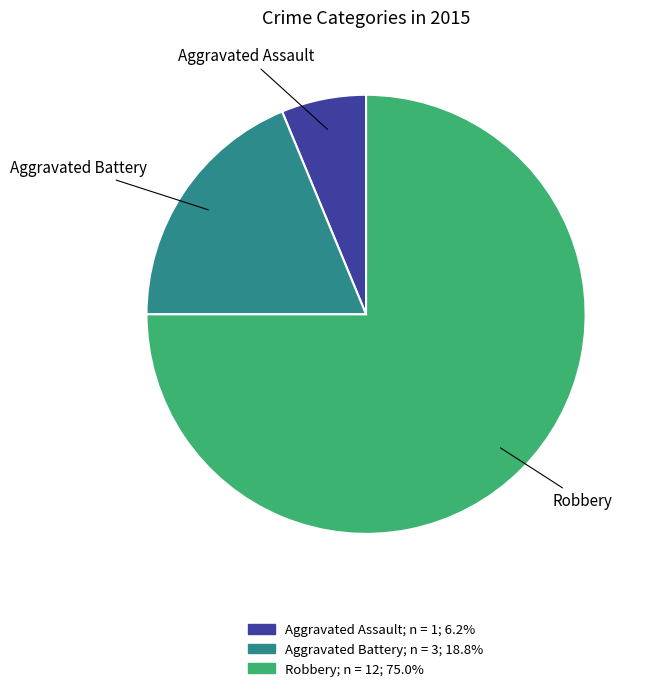

What is the largest slice in the pie chart?

Robbery